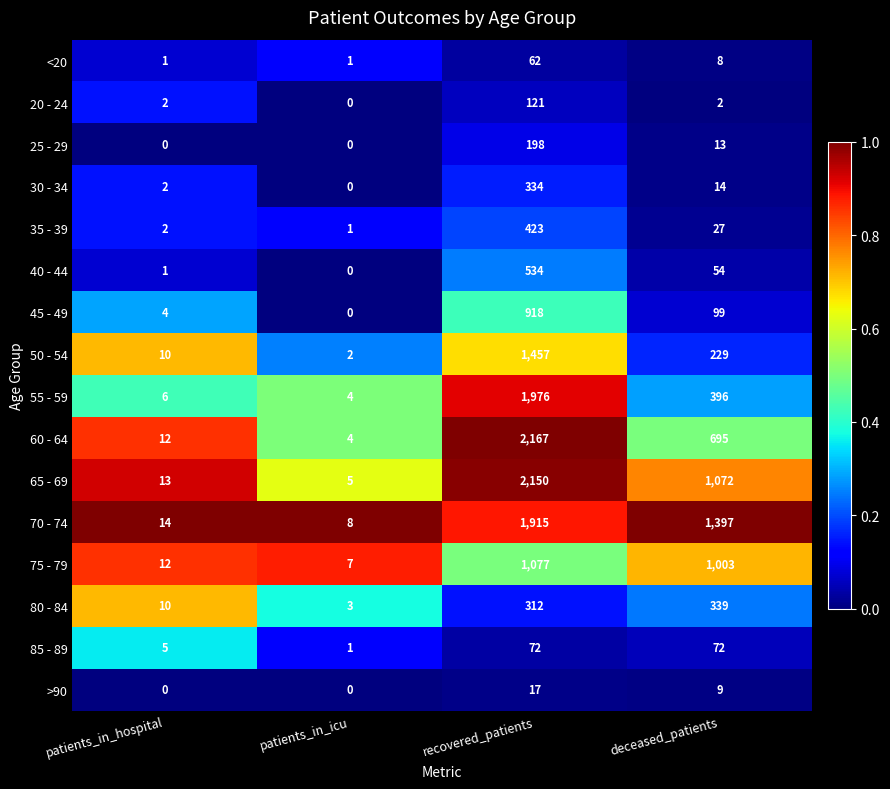

List the series in order of their peak value, highest first.

60 - 64, 65 - 69, 55 - 59, 70 - 74, 50 - 54, 75 - 79, 45 - 49, 40 - 44, 35 - 39, 80 - 84, 30 - 34, 25 - 29, 20 - 24, 85 - 89, <20, >90